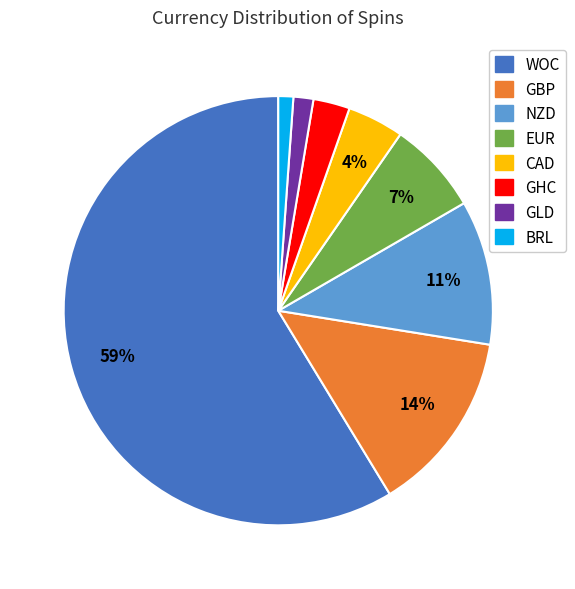

To the nearest percent, what is the average slice percentage?

12%